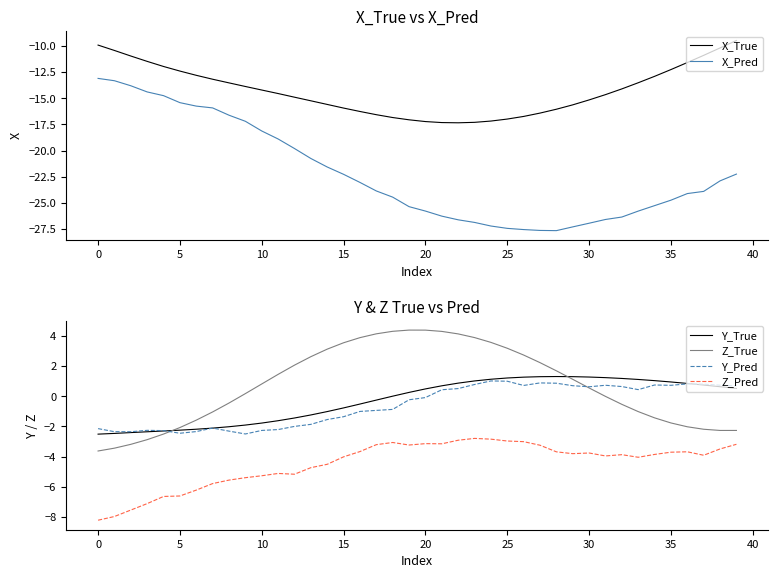

What is the average value of the Y_True series?

-0.3